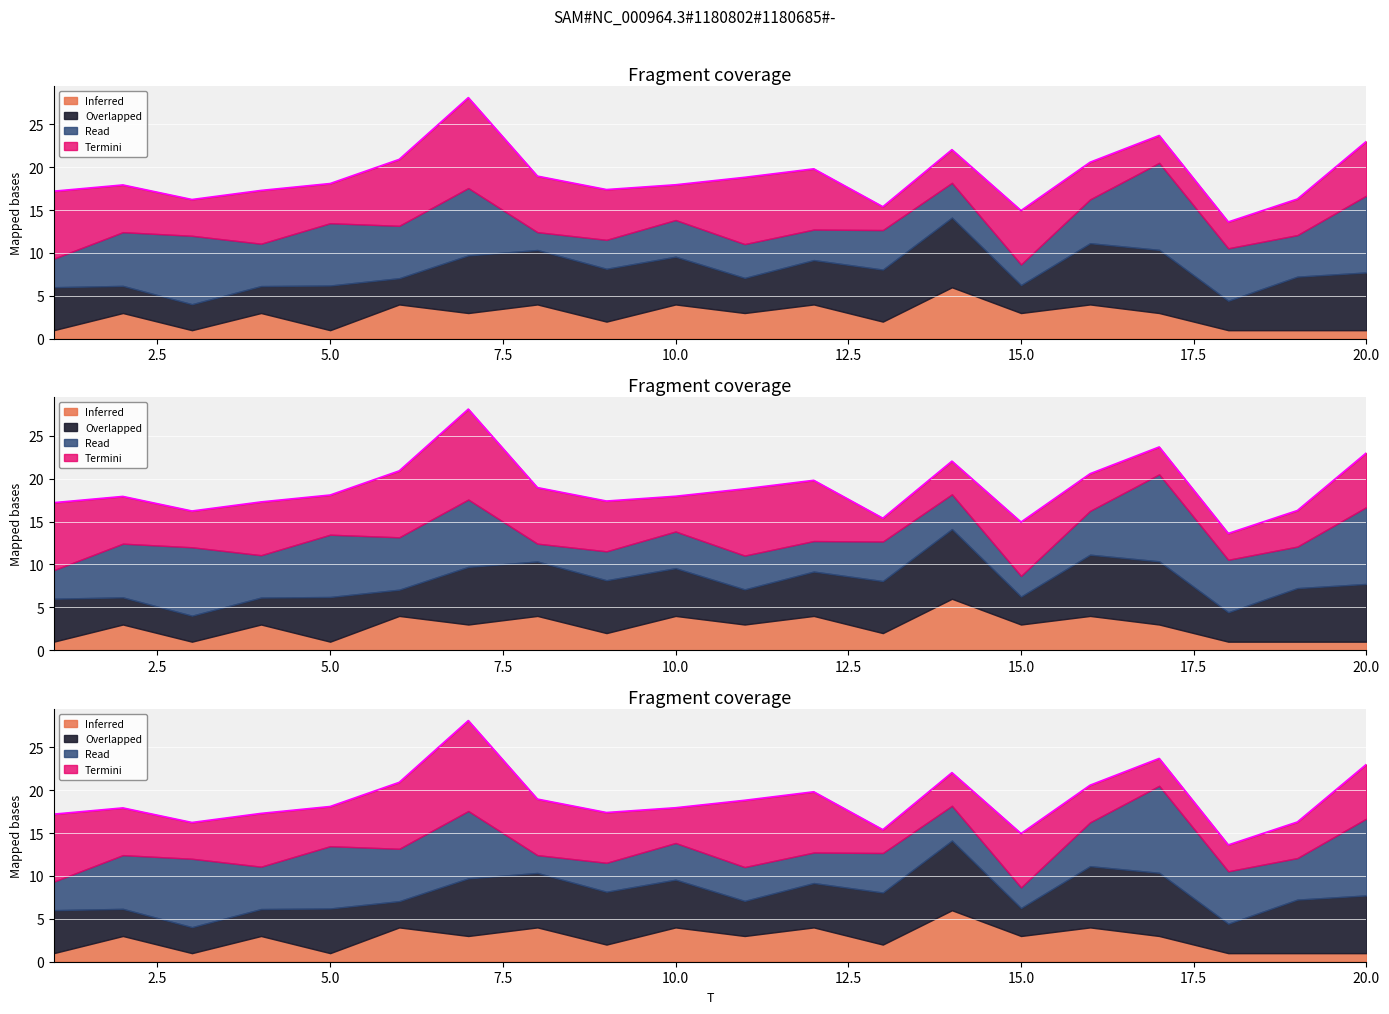

What is the difference between the x2 values at 5 and 6?

1.2